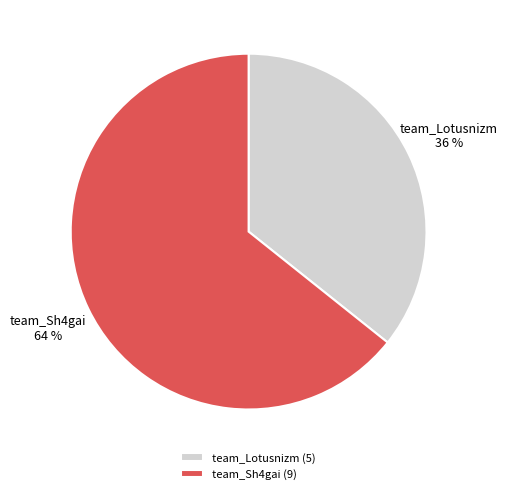

How many slices are in this pie chart?

2